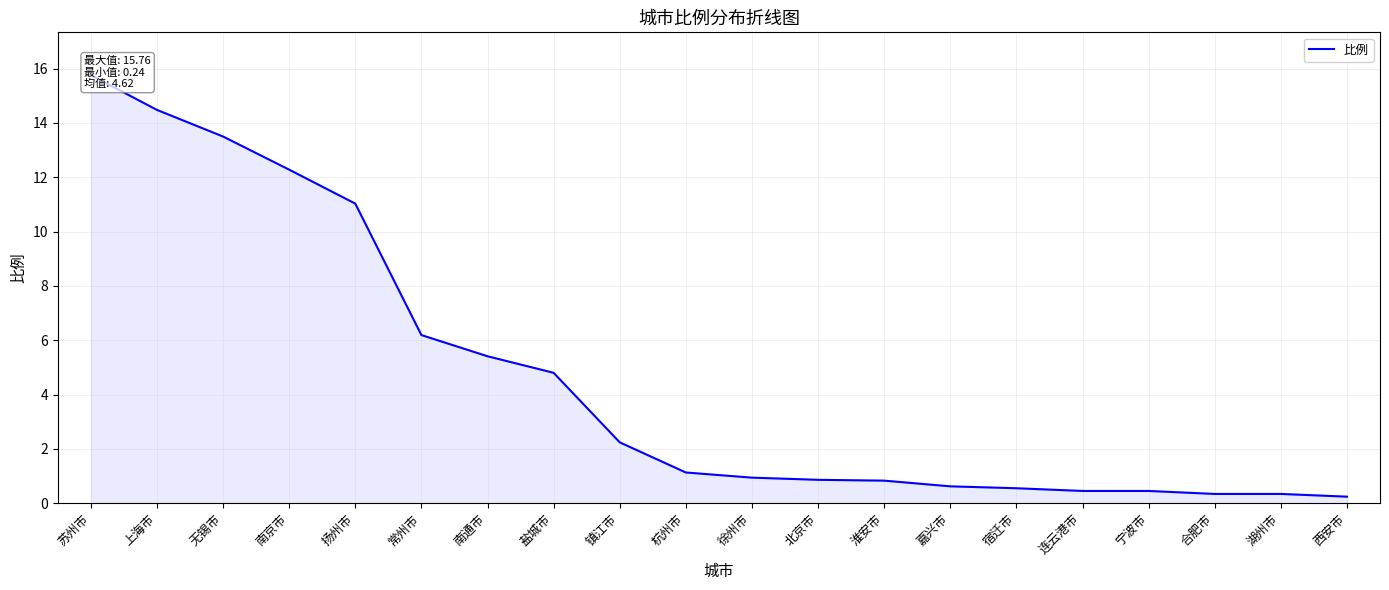

What position from the right is 湖州市?

2